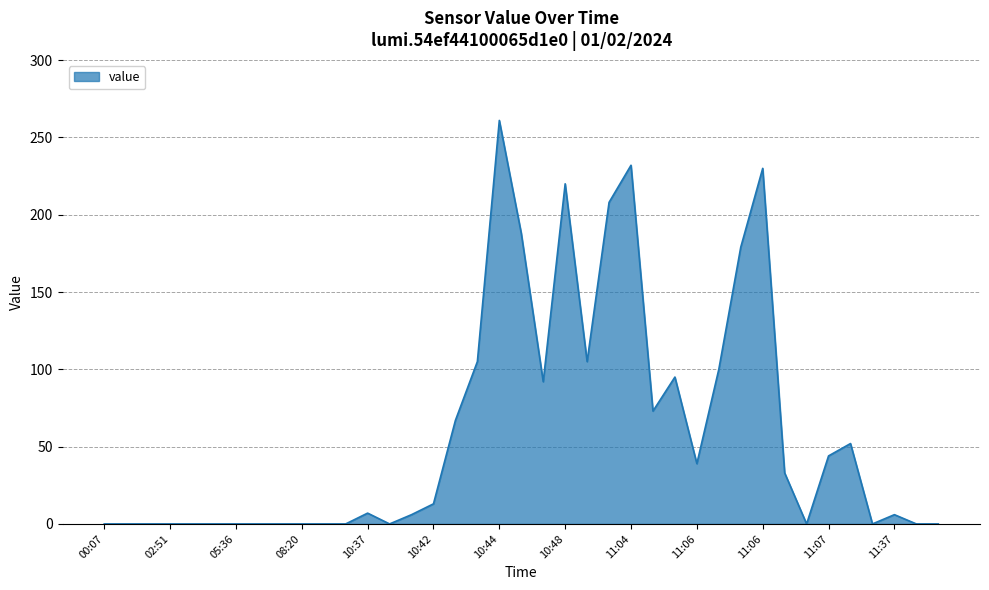

What is the greatest value displayed?

261